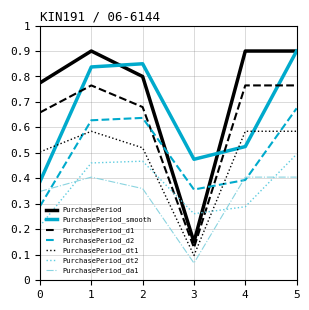

At which category does the chart reach its minimum across all series?

3